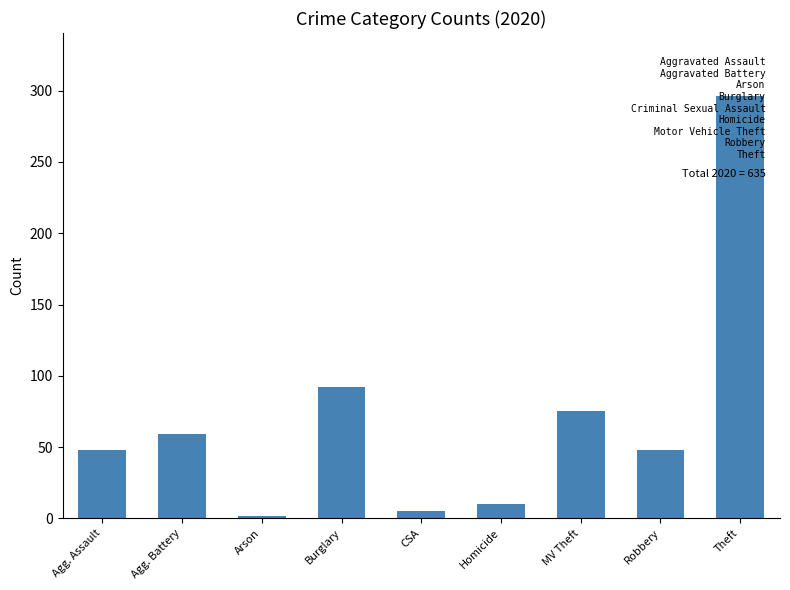

At which category does the chart reach its peak across all series?

Theft